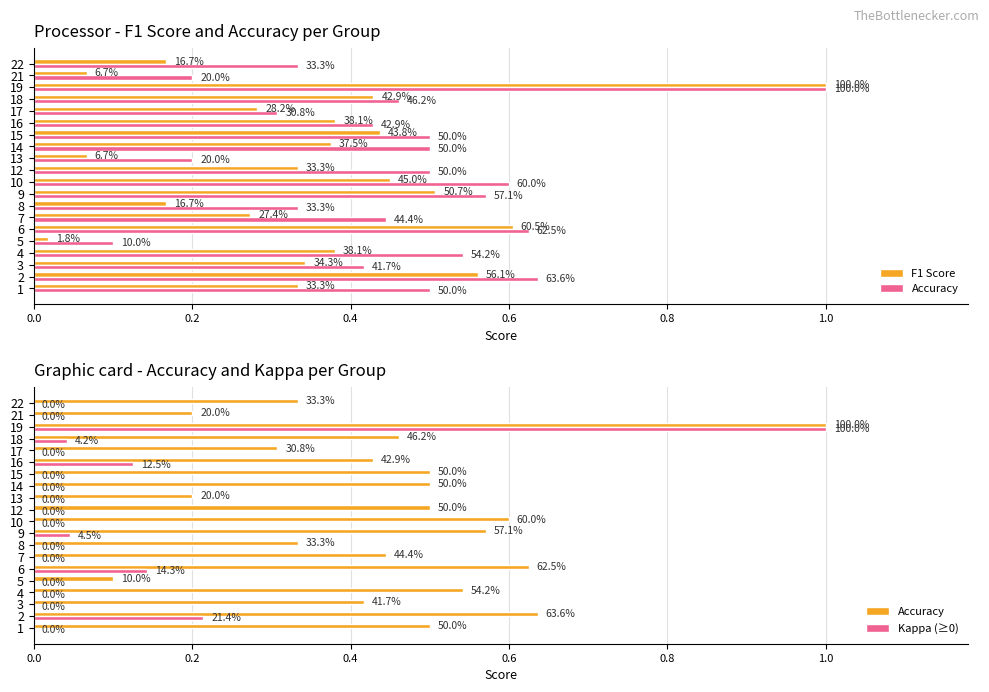

List the series in order of their peak value, lowest first.

F1 Score, Accuracy, Kappa (≥0)